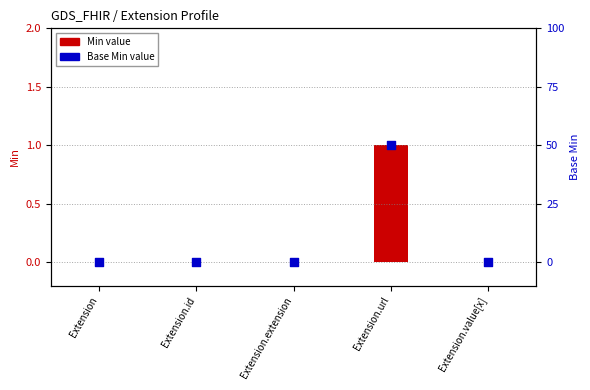

Which series reaches the maximum Y coordinate?

Min value